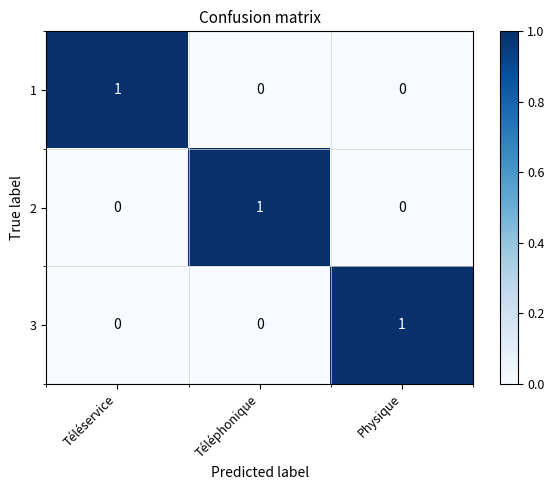

What is the spread (max minus min) of values at Téléphonique?

1